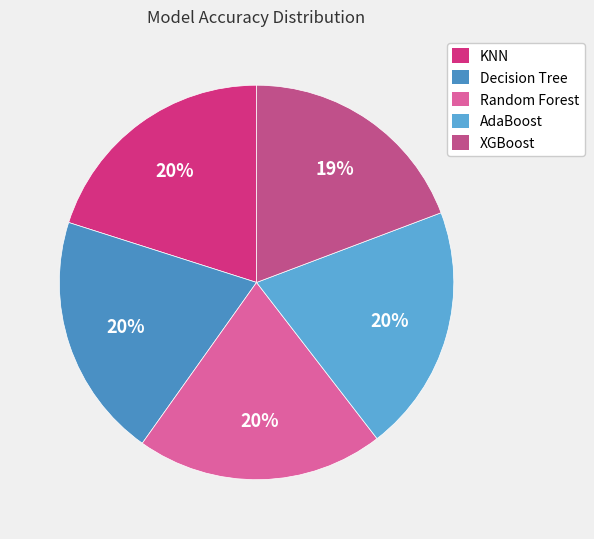

What percentage is the Decision Tree slice, to the nearest percent?

20%